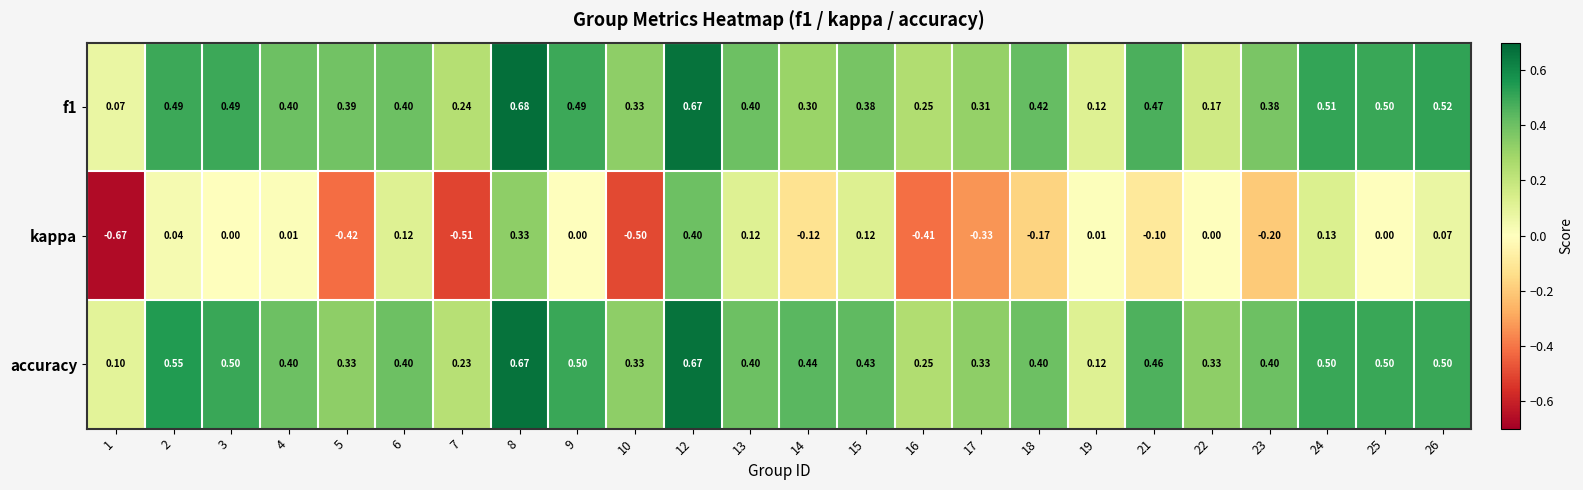

Which series has the largest total across all categories?

accuracy